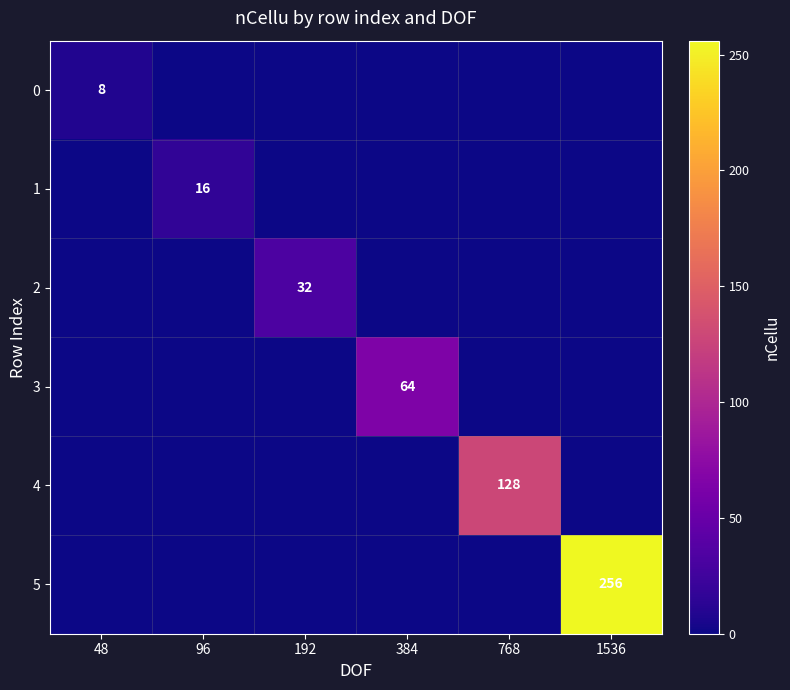

True or false: 1 has a value of 26 at 96.

False